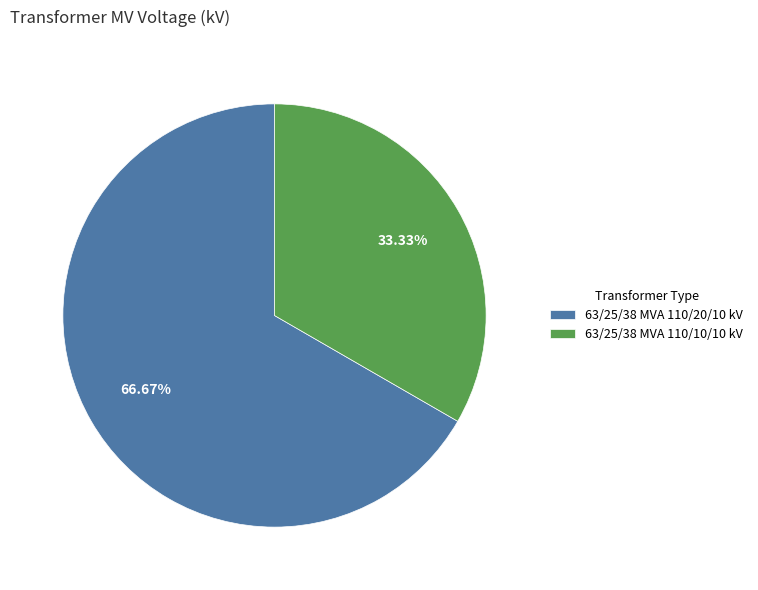

Approximately how many times larger is the value at 63/25/38 MVA 110/20/10 kV compared to 63/25/38 MVA 110/10/10 kV?

2.0